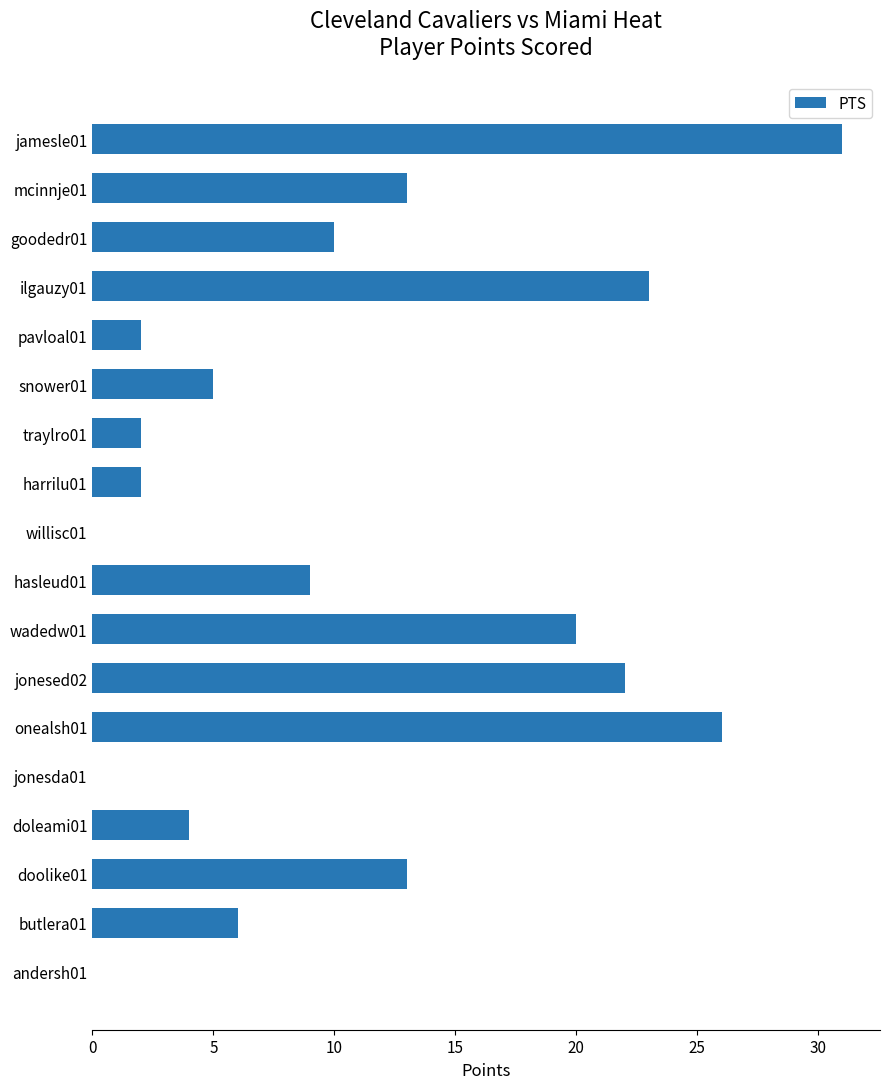

Which has a higher value, jamesle01 or jonesda01?

jamesle01